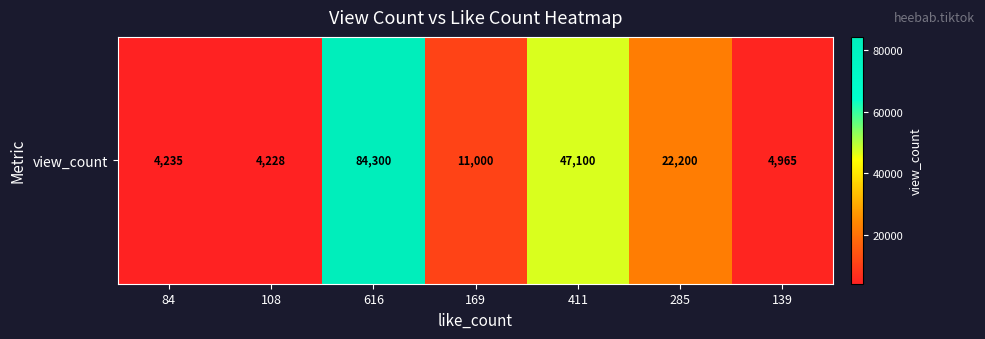

List the labels in order of value, largest first.

616, 411, 285, 169, 139, 84, 108